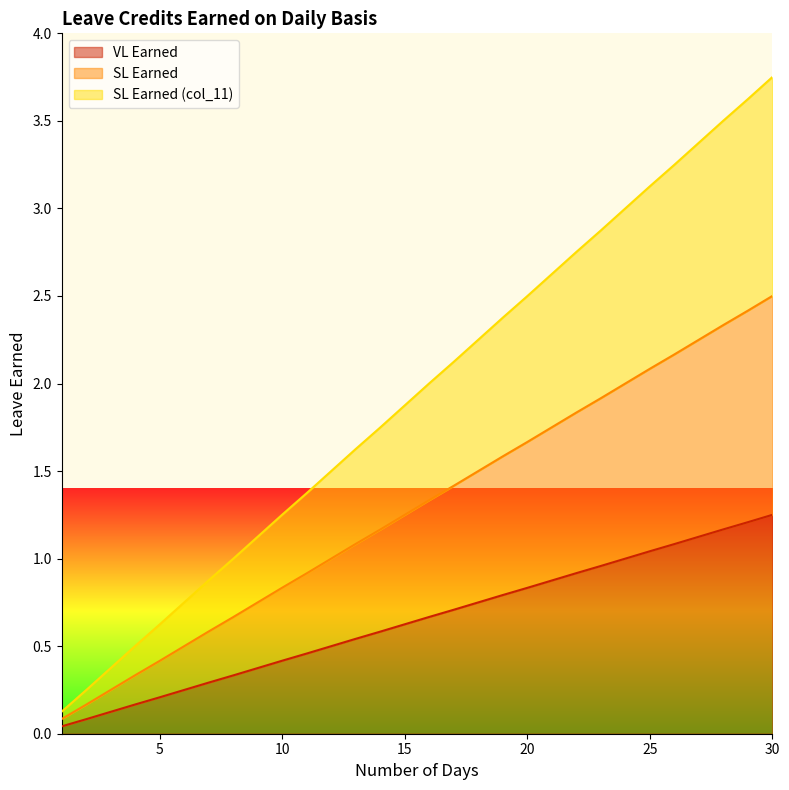

Reading right to left, transcribe all the data shown in this chart.

VL Earned: 1.2	1.2	1.2	1.1	1.1	1.0	1.0	1.0	0.9	0.9	0.8	0.8	0.8	0.7	0.7	0.6	0.6	0.5	0.5	0.5	0.4	0.4	0.3	0.3	0.2	0.2	0.2	0.1	0.1	0.0
SL Earned: 2.5	2.4	2.3	2.2	2.2	2.1	2.0	1.9	1.8	1.8	1.7	1.6	1.5	1.4	1.3	1.2	1.2	1.1	1.0	0.9	0.8	0.8	0.7	0.6	0.5	0.4	0.3	0.2	0.2	0.1
SL Earned (col_11): 3.8	3.6	3.5	3.4	3.2	3.1	3.0	2.9	2.8	2.6	2.5	2.4	2.2	2.1	2.0	1.9	1.7	1.6	1.5	1.4	1.3	1.1	1.0	0.9	0.8	0.6	0.5	0.4	0.2	0.1